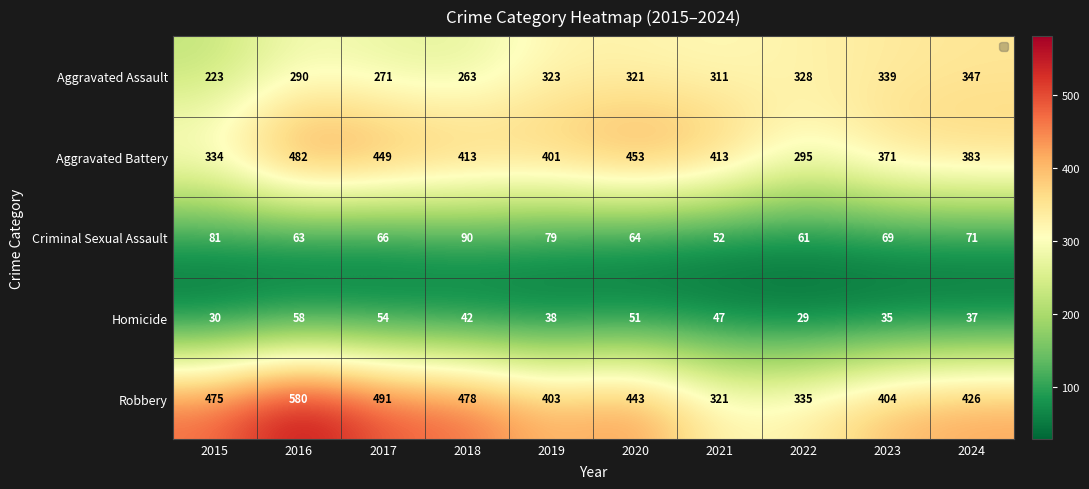

Between 2015 and 2022, which series saw the biggest shift?

Robbery